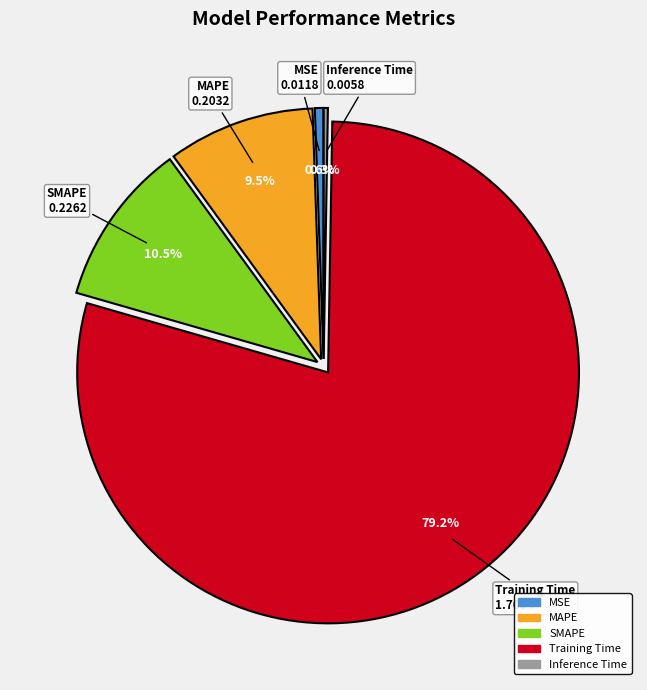

To the nearest percent, what is the difference between the largest and smallest slice percentages?

79%